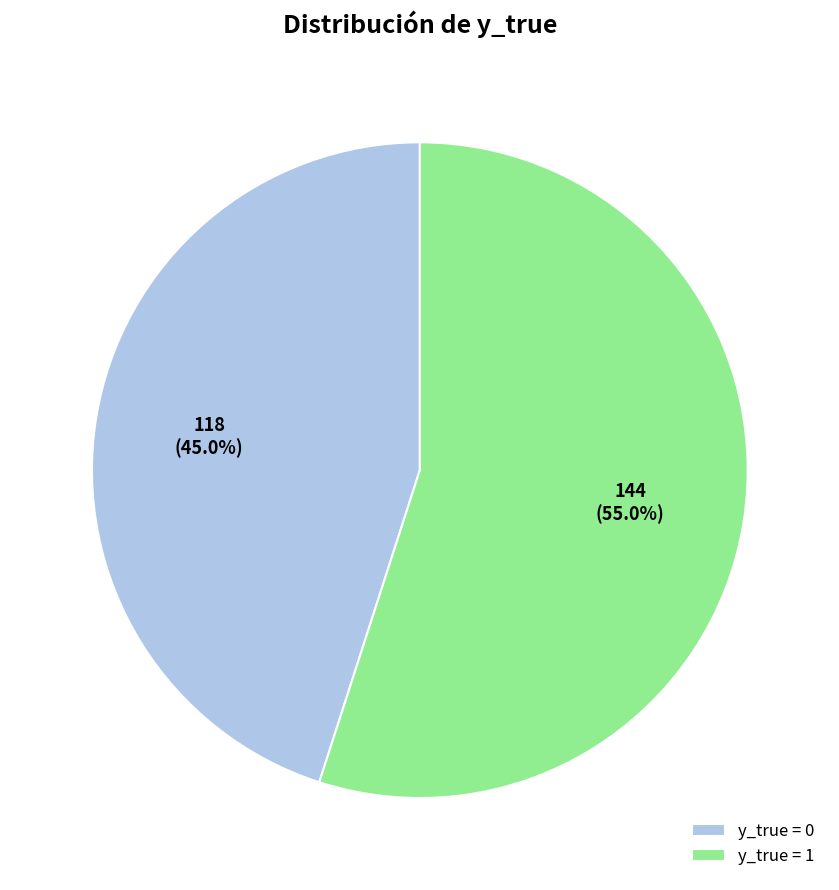

Combined, do y_true = 0 and y_true = 1 account for over 50%?

Yes